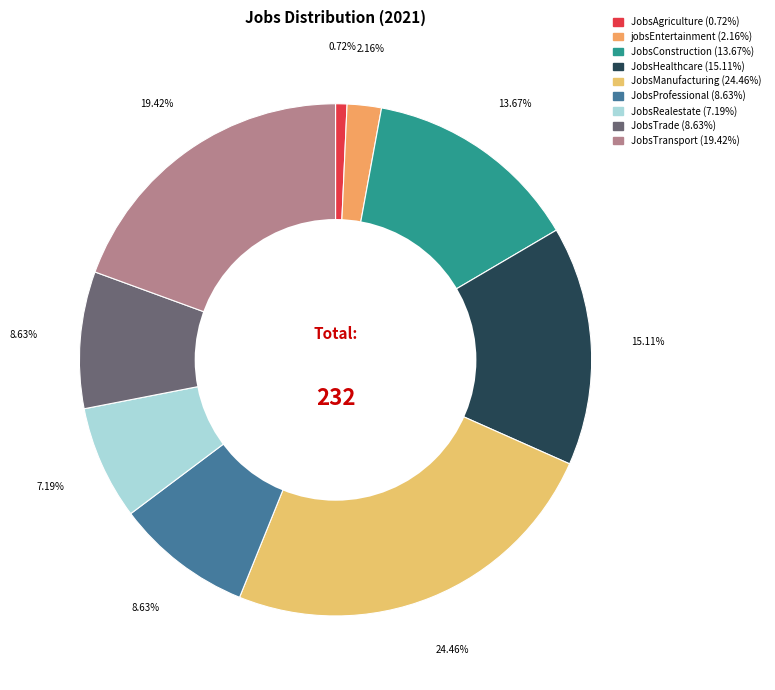

Which slice is the largest?

JobsManufacturing